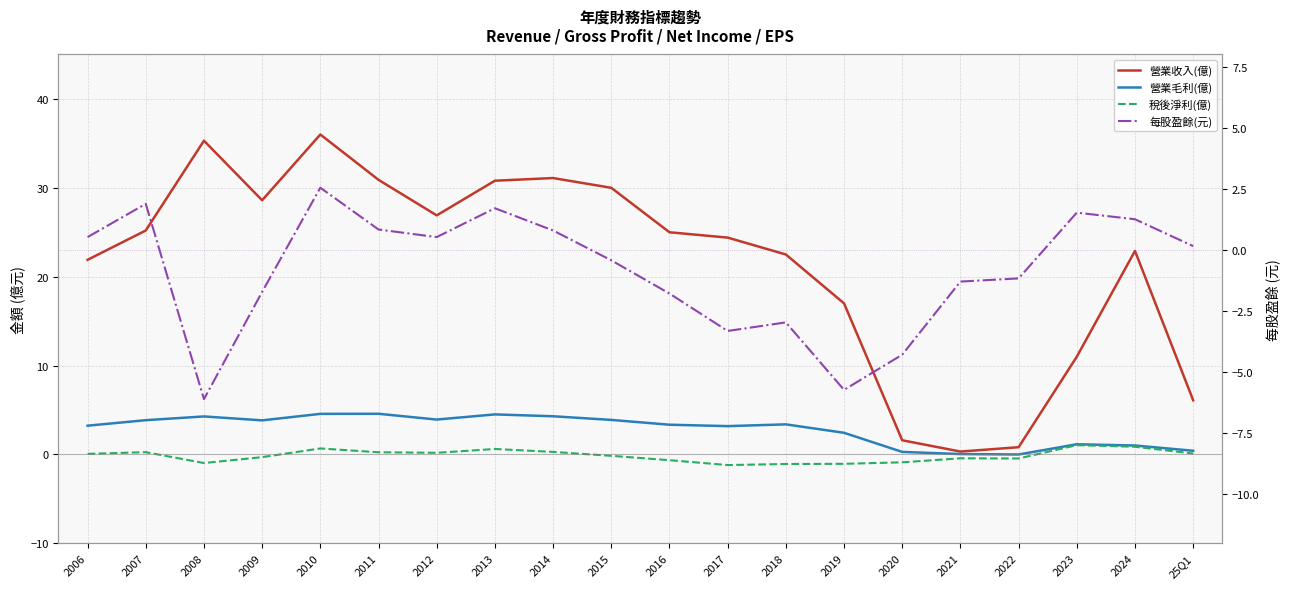

Does the chart display data point markers on the line(s)?

No